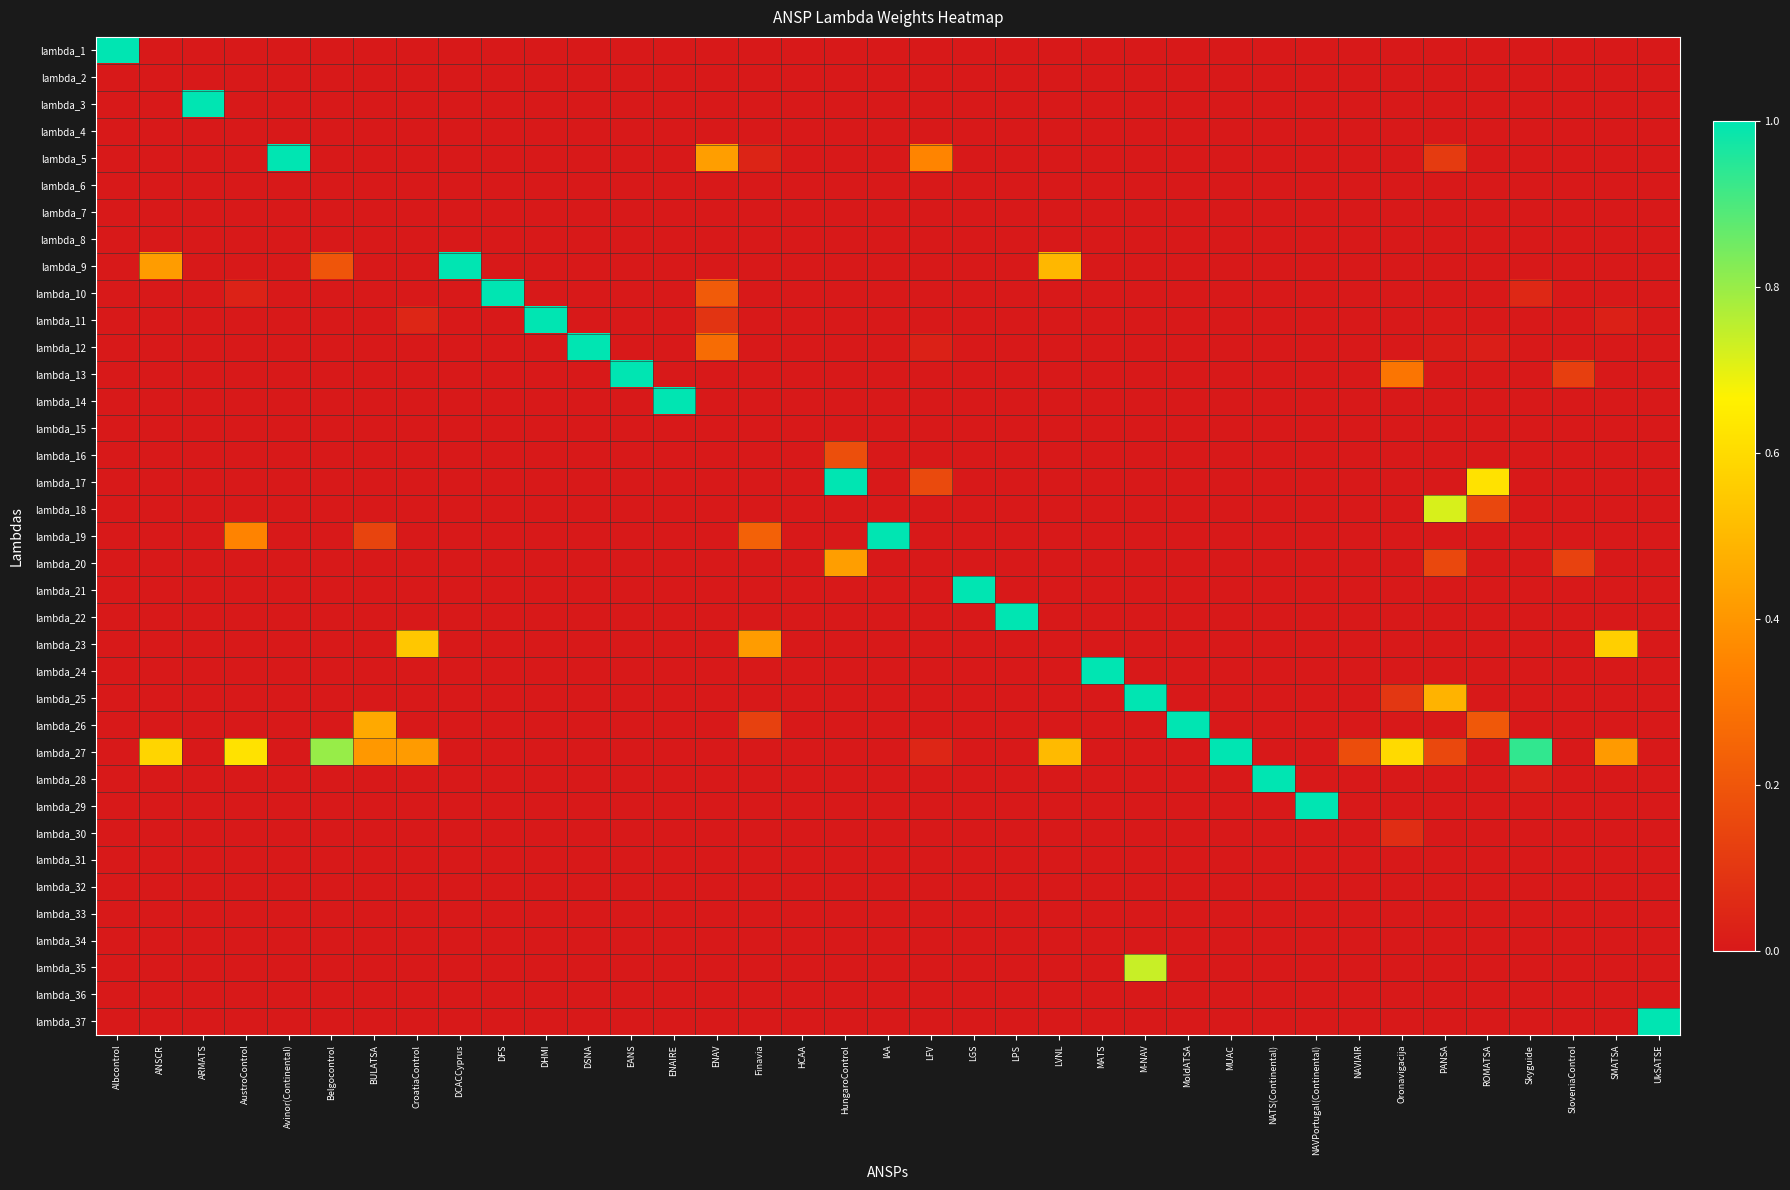

What is the total value across all series at ENAV?

1.0